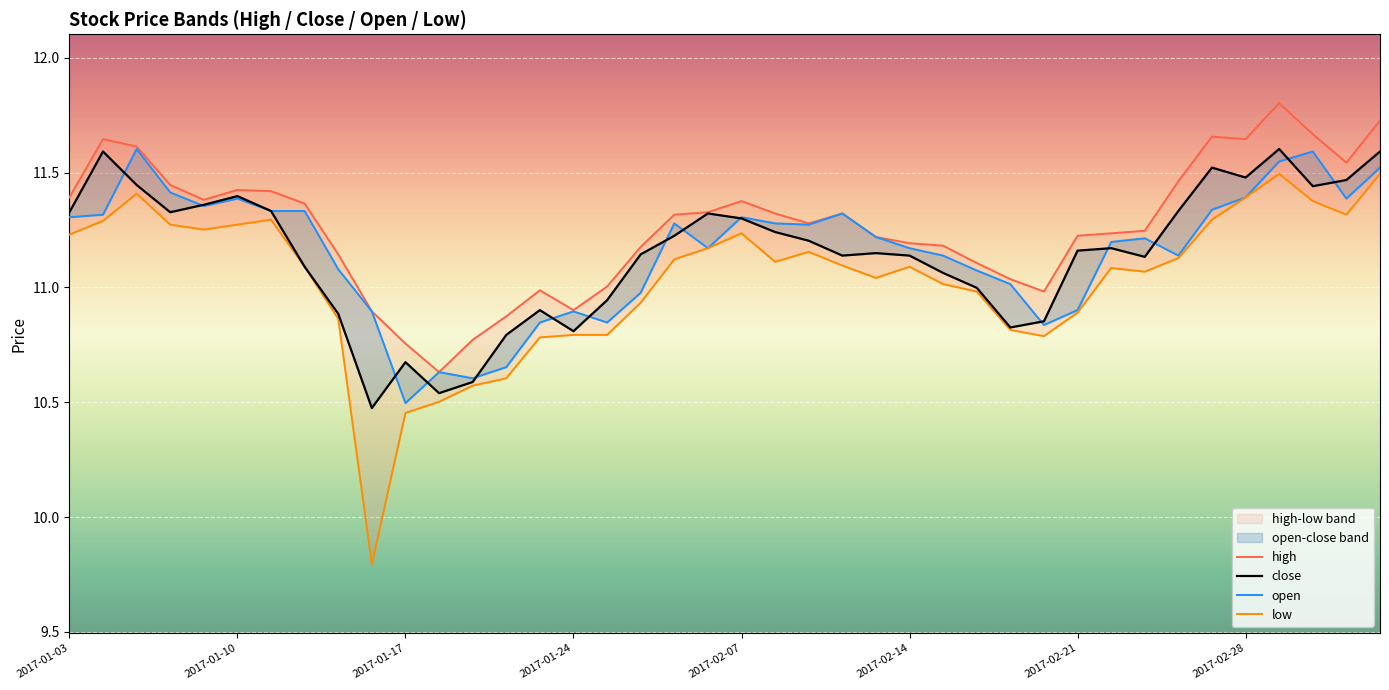

How many values in the low series exceed 11?

26